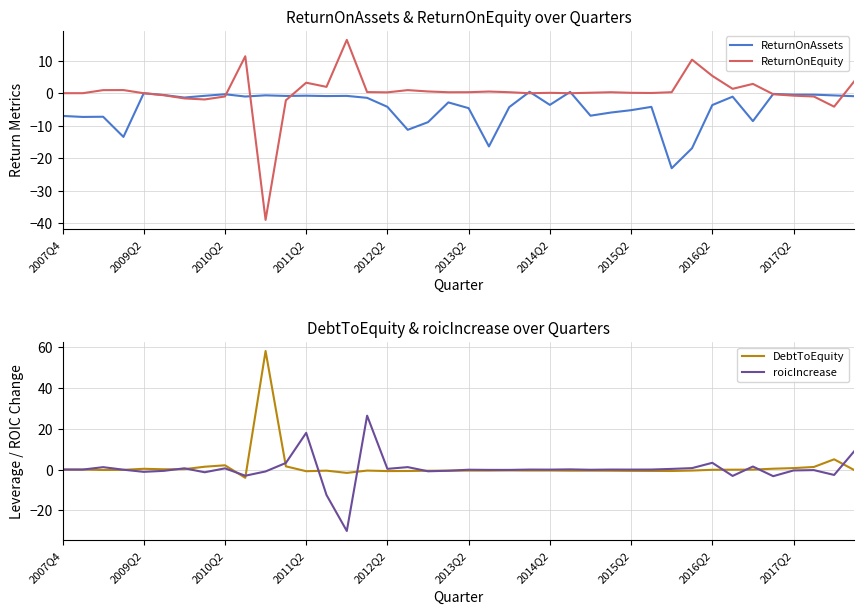

What is the minimum value for DebtToEquity?

-4.0